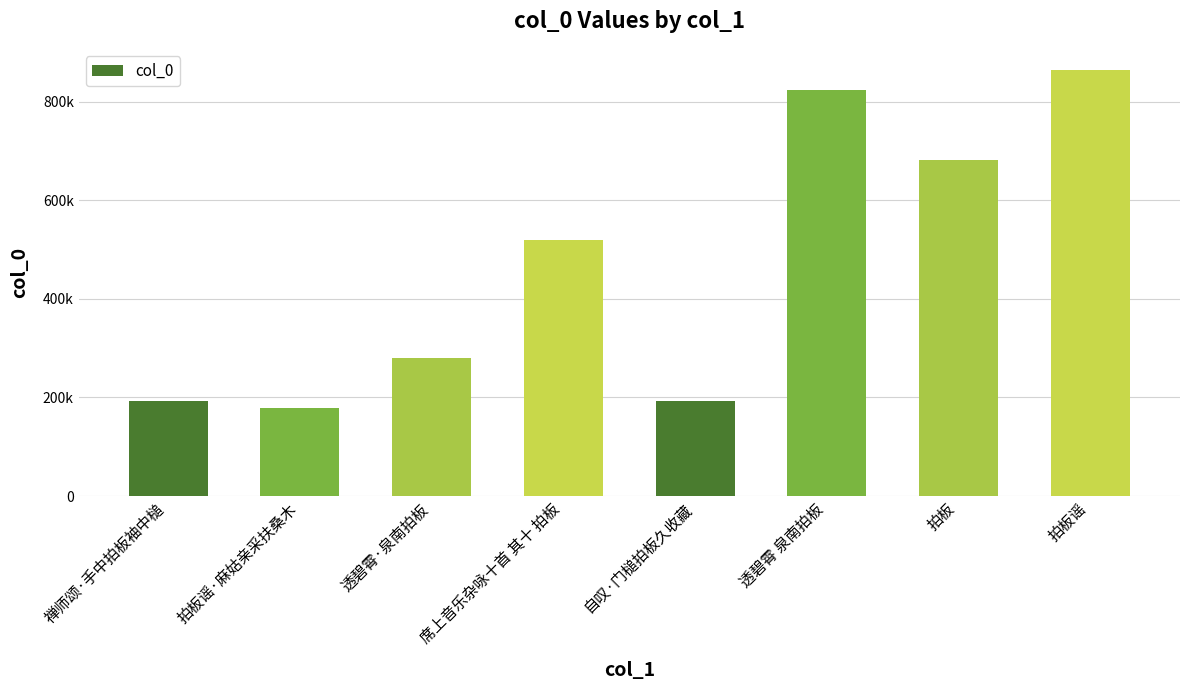

Reading left to right, list all the values displayed in this chart.

禅师颂·手中拍板袖中槌=193601	拍板谣·麻姑亲采扶桑木=177714	透碧霄·泉南拍板=279440	席上音乐杂咏十首 其十 拍板=519962	自叹·门槌拍板久收藏=193284	透碧霄 泉南拍板=822690	拍板=680572	拍板谣=863830